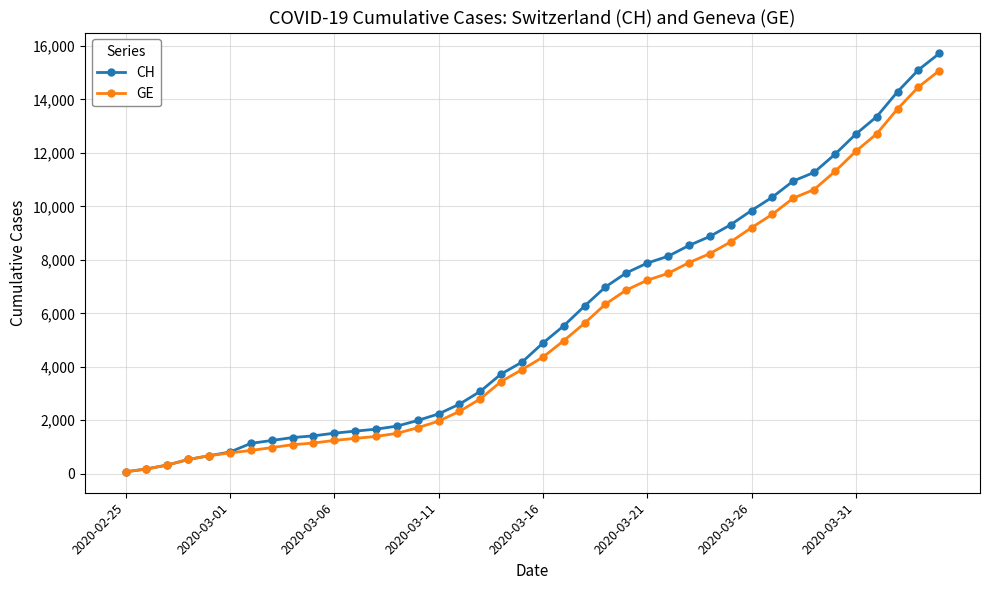

Which series has the widest spread of values?

CH